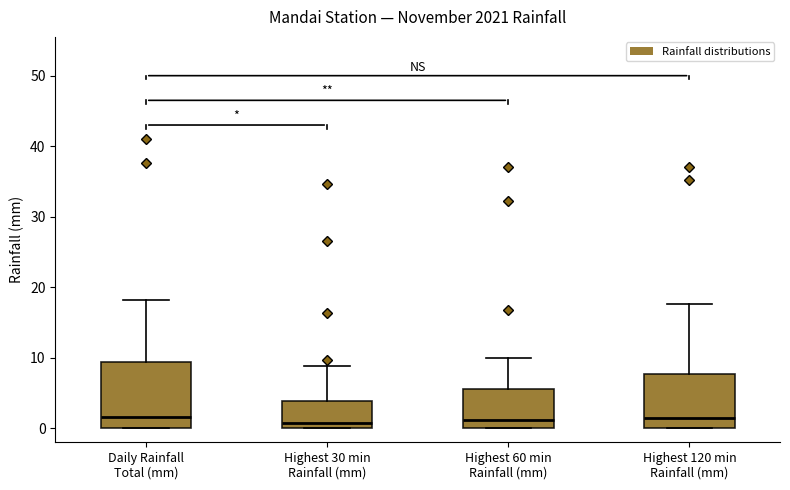

Reading left to right, read every box against the y-axis: the position of its median line, the range the box covers, and the ends of its whiskers. The values are not printed on the chart, so give them approximately, as read against the axis.

Daily Rainfall Total (mm): median 2, box 0 to 9, whiskers 0 to 18
Highest 30 min Rainfall (mm): median 1, box 0 to 4, whiskers 0 to 9
Highest 60 min Rainfall (mm): median 1, box 0 to 6, whiskers 0 to 10
Highest 120 min Rainfall (mm): median 1, box 0 to 8, whiskers 0 to 18